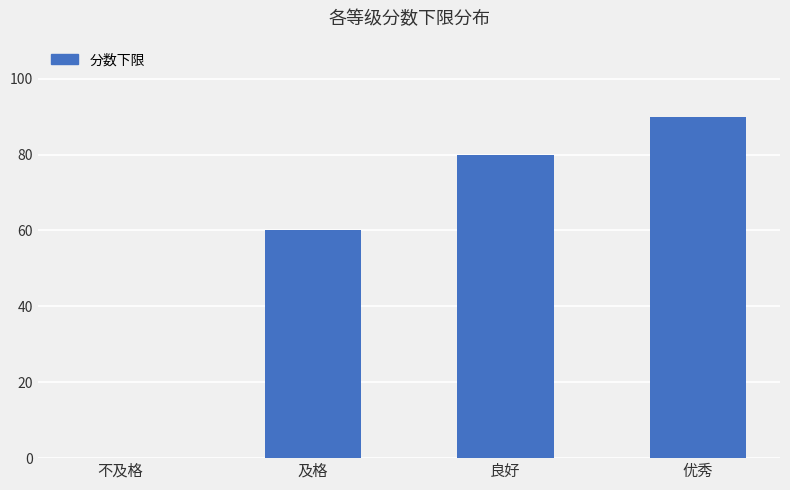

Between 优秀 and 及格, which is larger?

优秀